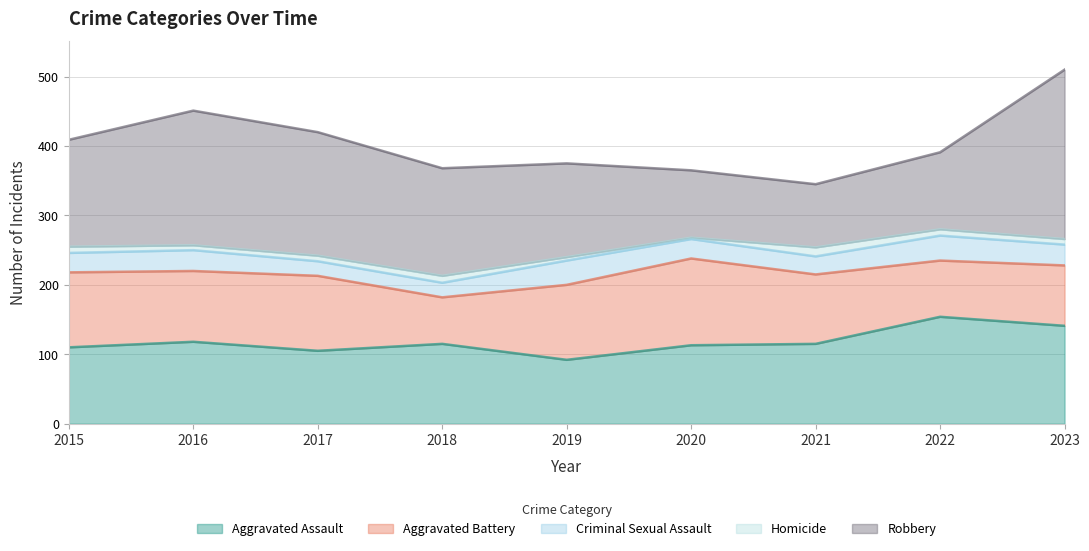

True or false: Aggravated Battery and Criminal Sexual Assault cross at least once.

False